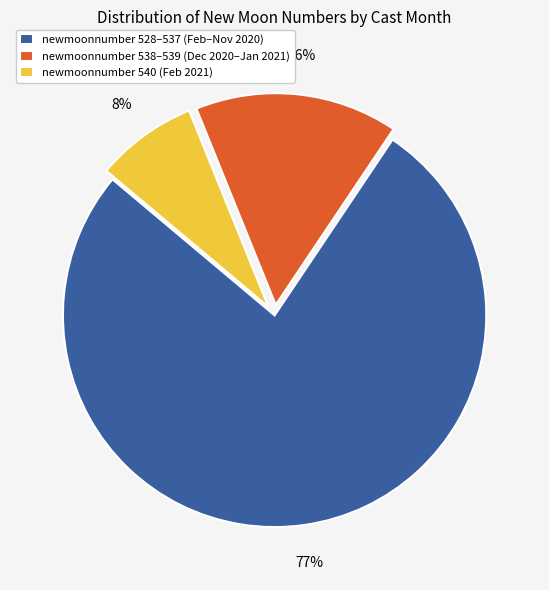

To the nearest percent, what is the average slice percentage?

33%